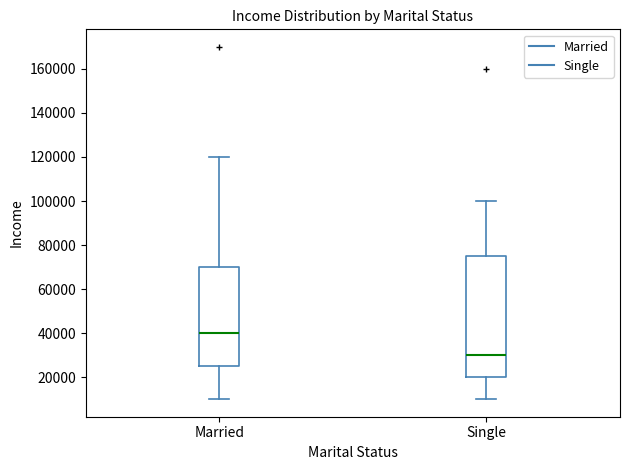

Where is the upper edge of the box for Married on the y-axis? The values are not printed on the chart, so give them approximately, as read against the axis.

70000